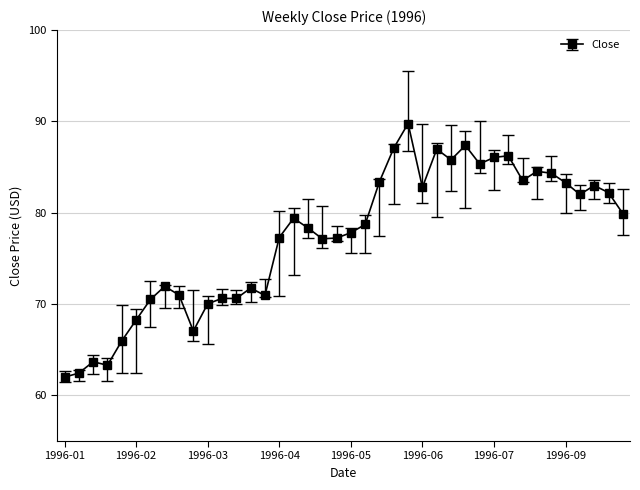

What is the maximum value shown in the chart?

89.8